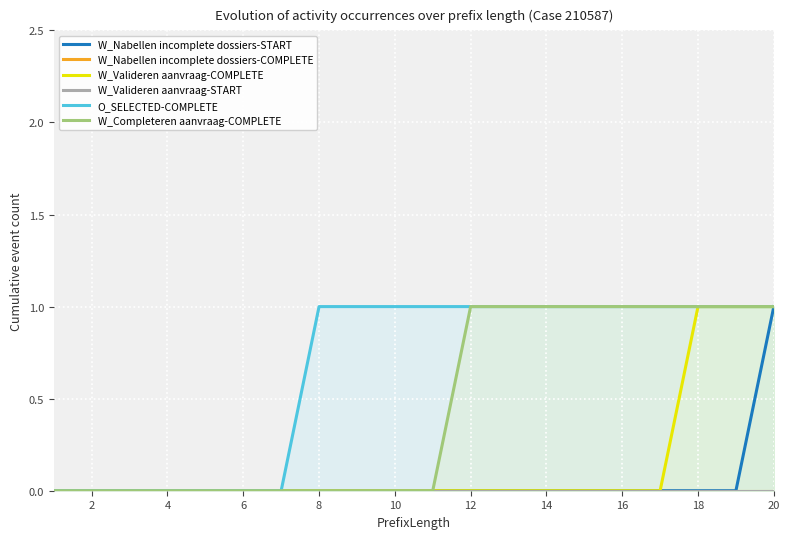

True or false: W_Nabellen incomplete dossiers-COMPLETE and W_Nabellen incomplete dossiers-START intersect in this chart.

False